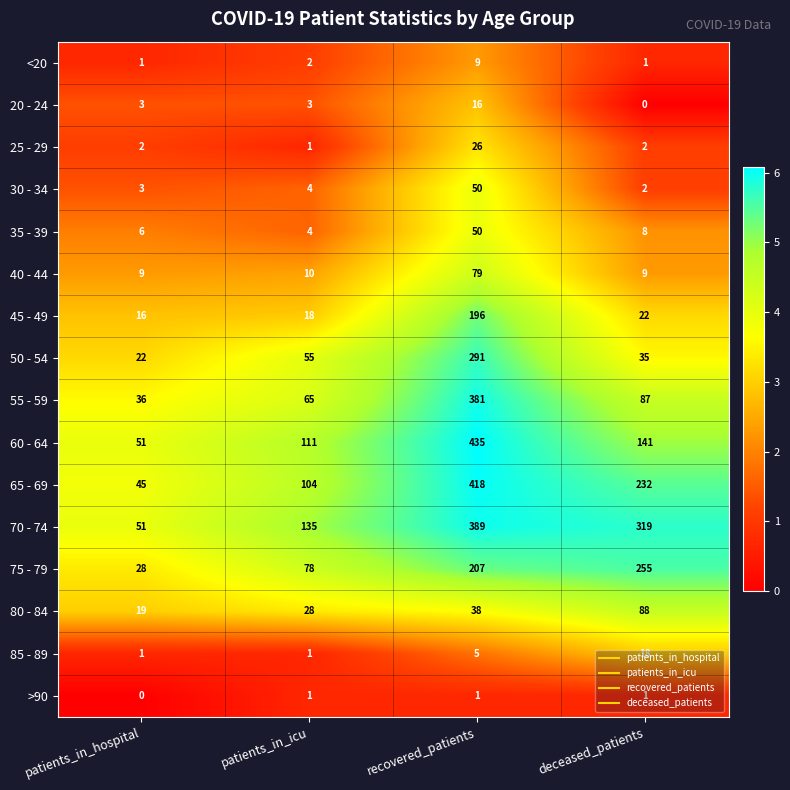

How many 85 - 89 values are between 1 and 18?

4